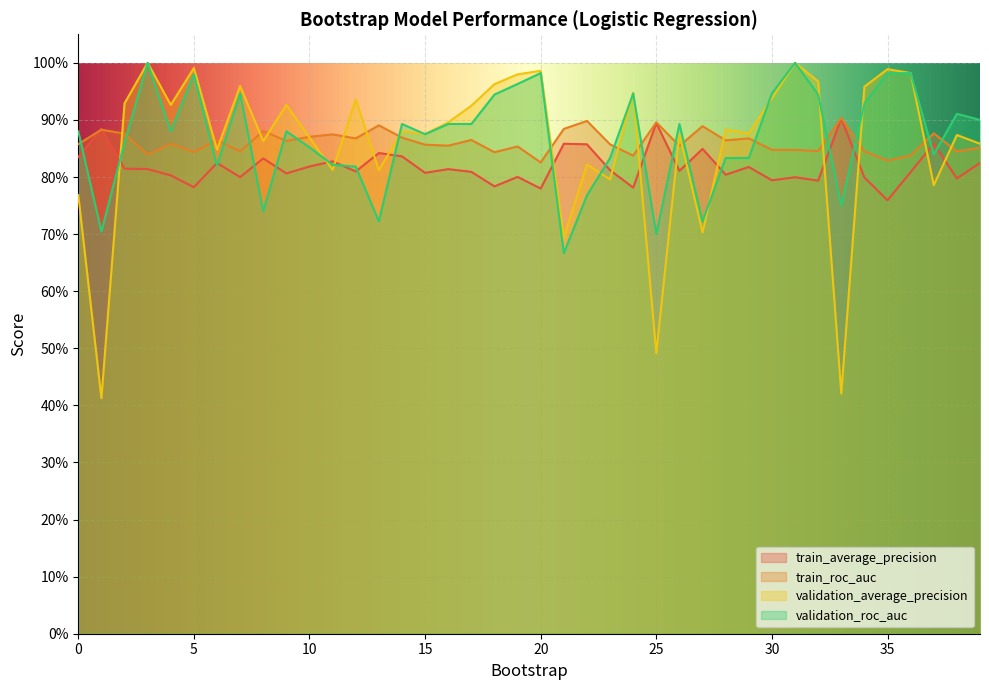

What are all the series names shown in the legend?

train_average_precision, train_roc_auc, validation_average_precision, validation_roc_auc